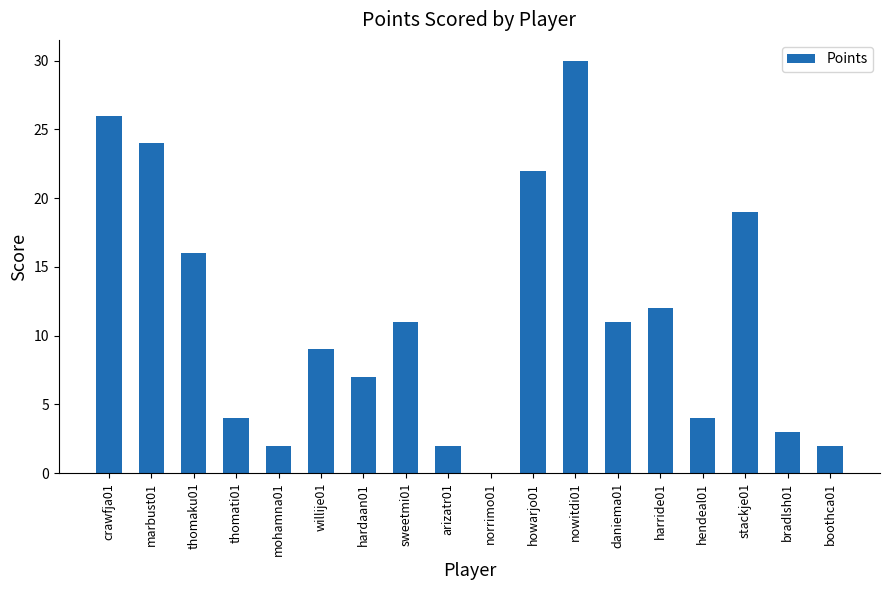

True or false: the data shows 30 at nowitdi01.

True